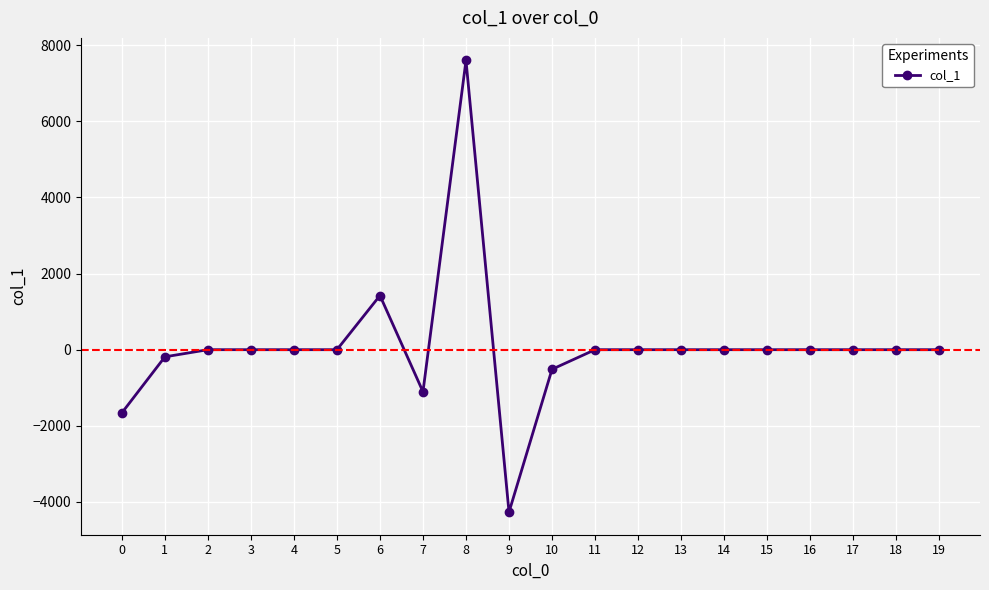

At which category does the chart reach its peak across all series?

8